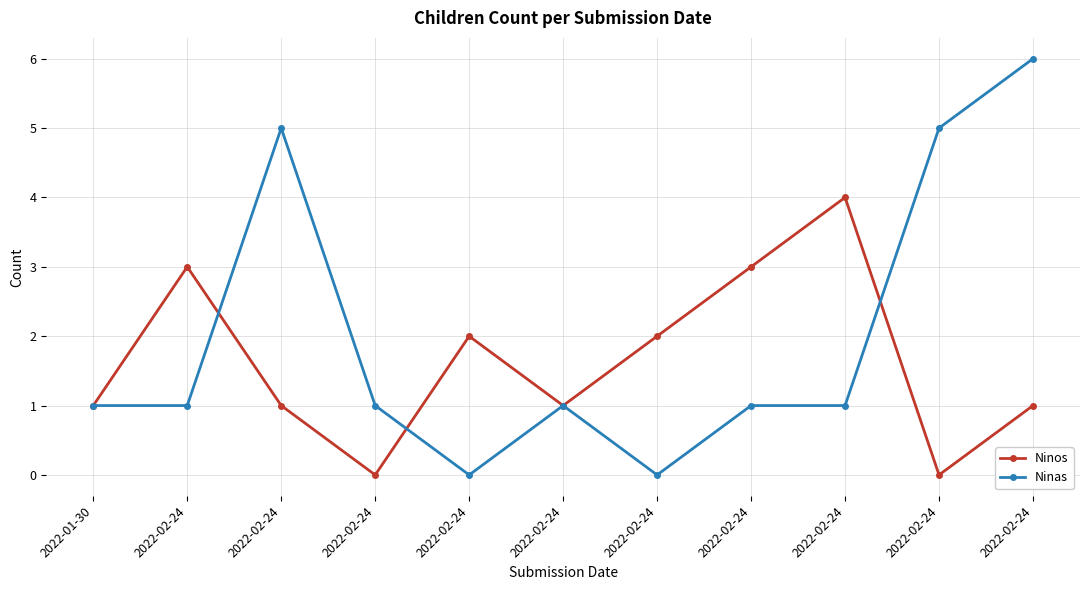

At which label does Ninas reach its minimum?

2022-02-24